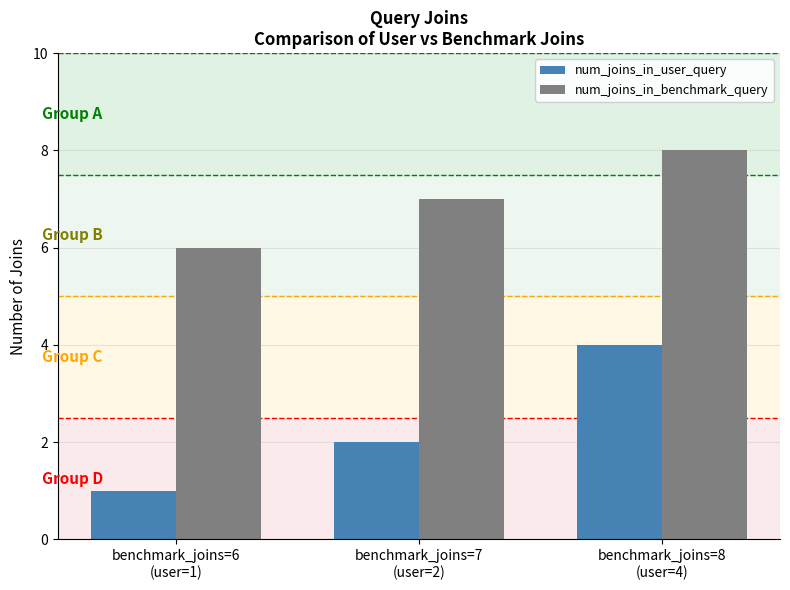

Count the number of categories in the chart.

3